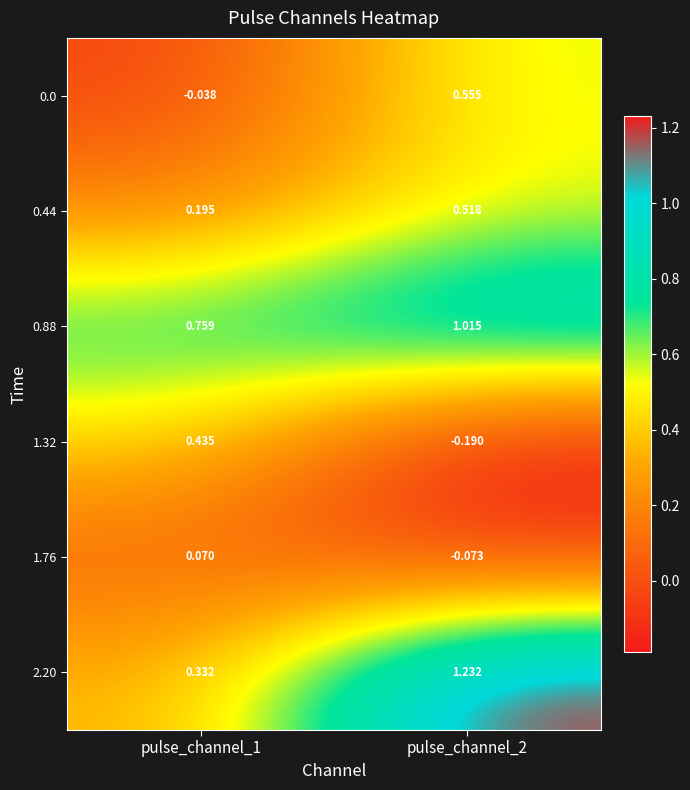

What is the minimum value shown in the chart?

-0.2